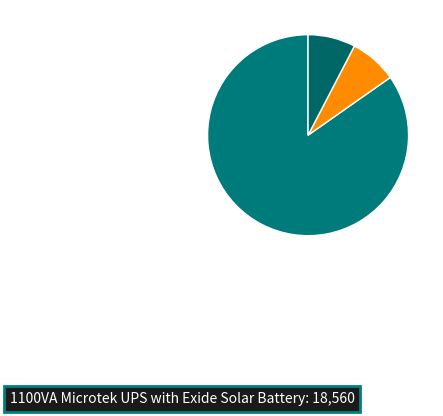

Is there any slice that represents more than half of the pie?

Yes